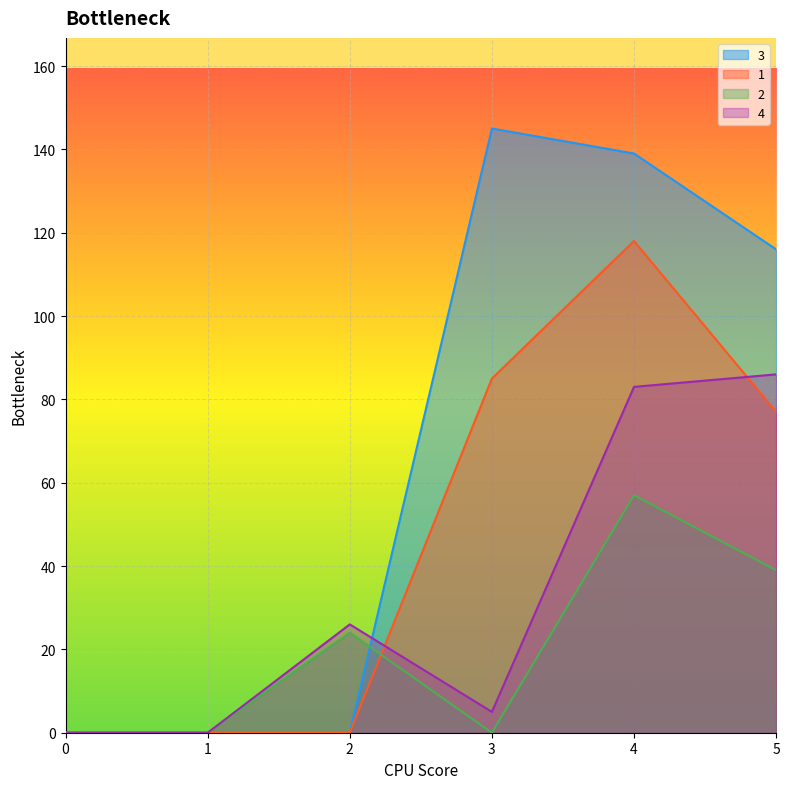

True or false: 1 and 4 intersect in this chart.

True